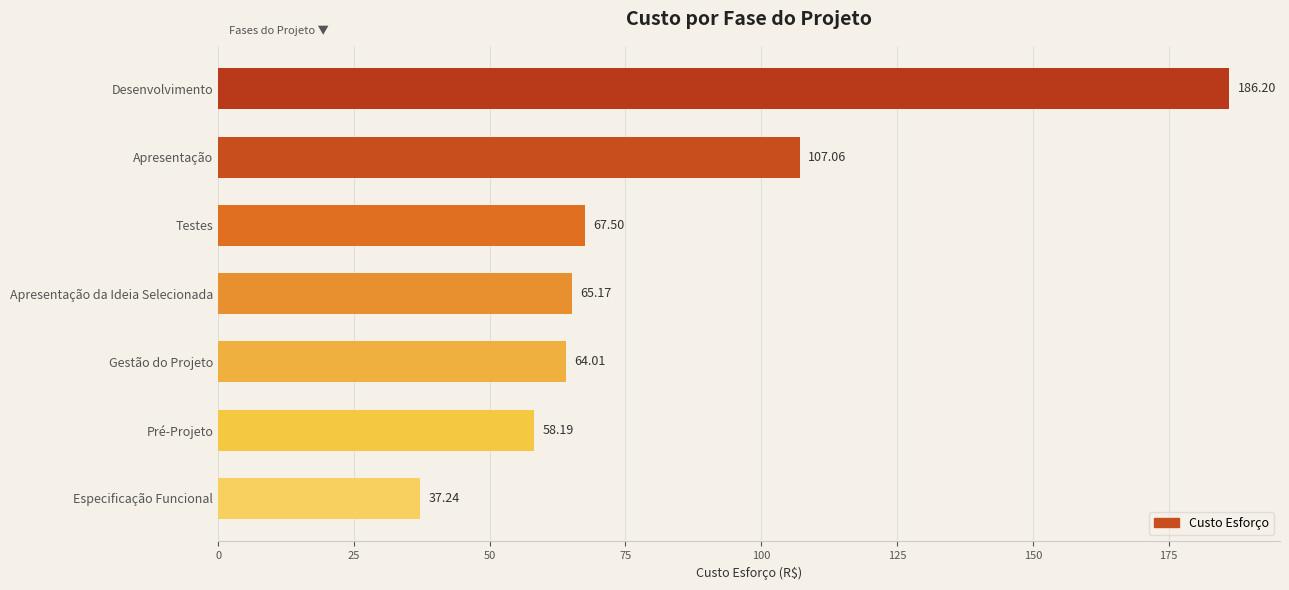

Rank the categories by value from lowest to highest.

Especificação Funcional, Pré-Projeto, Gestão do Projeto, Apresentação da Ideia Selecionada, Testes, Apresentação, Desenvolvimento